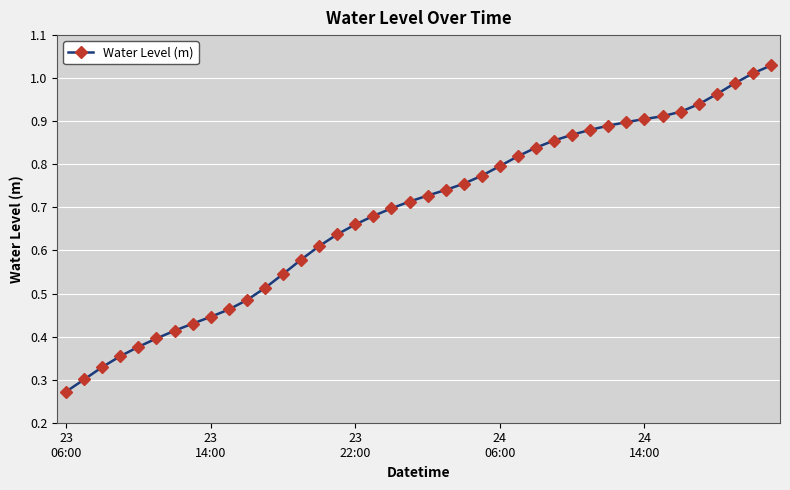

What is the sum of all values?

27.4